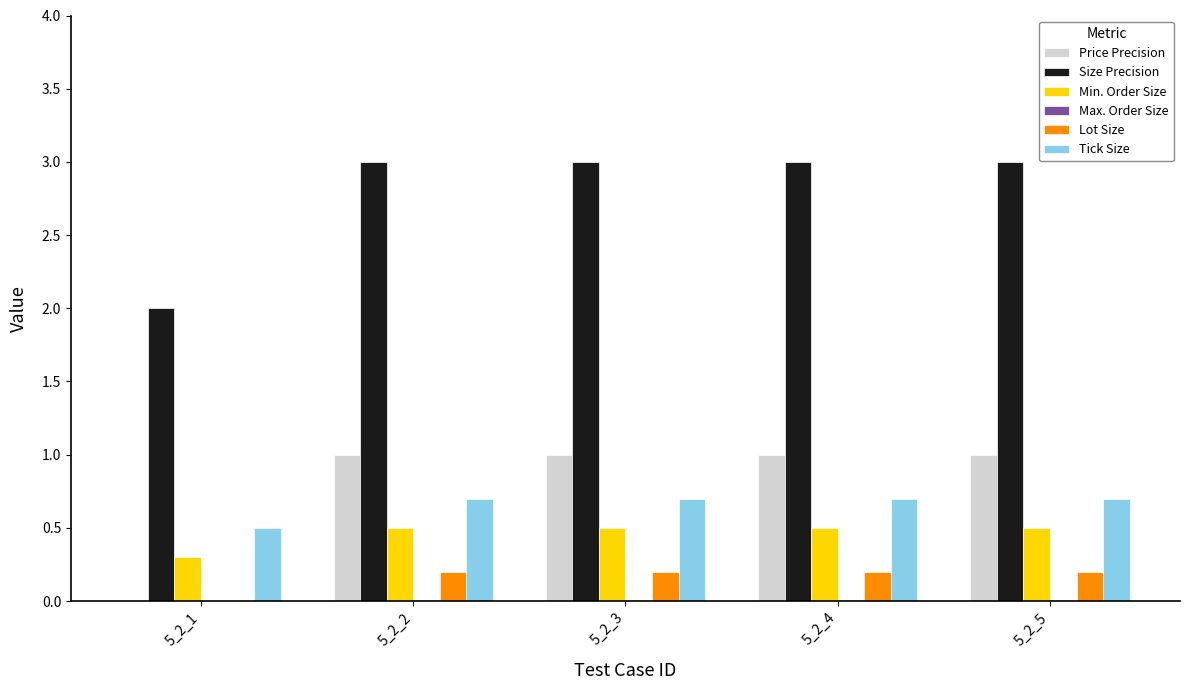

What is the highest value of the Tick Size series?

0.7